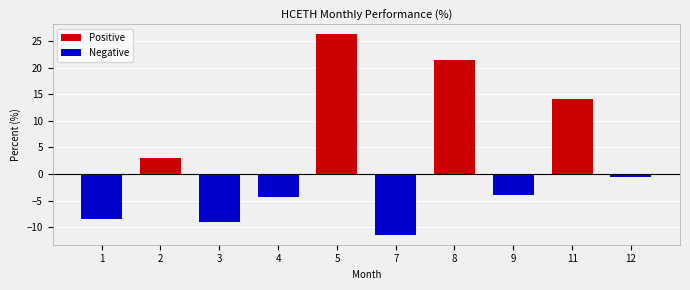

Are the bars grouped side by side (vs. stacked)?

Yes